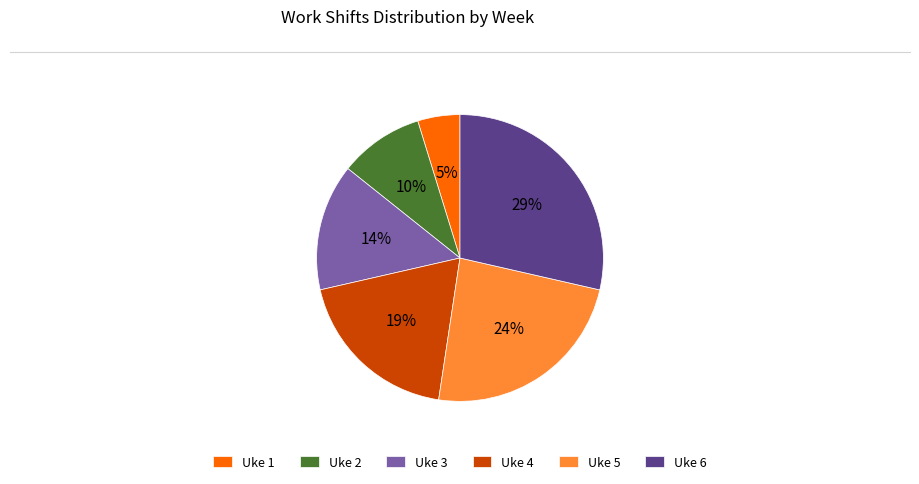

Rank the categories by value from lowest to highest.

Uke 1, Uke 2, Uke 3, Uke 4, Uke 5, Uke 6